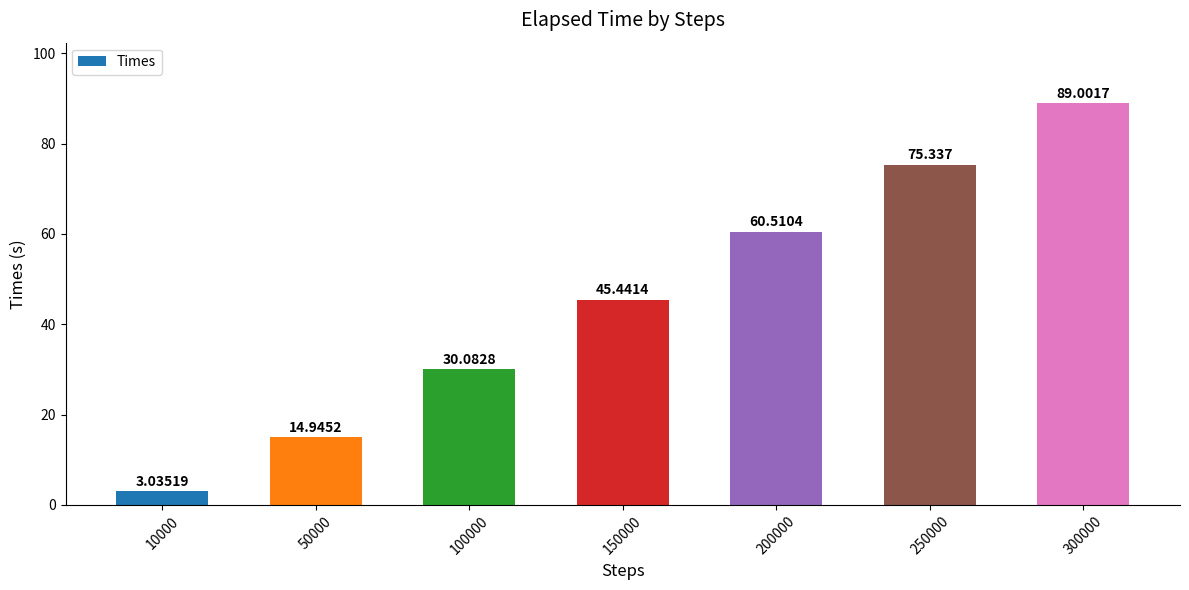

What is the change in value from 150000 to 250000?

+29.9